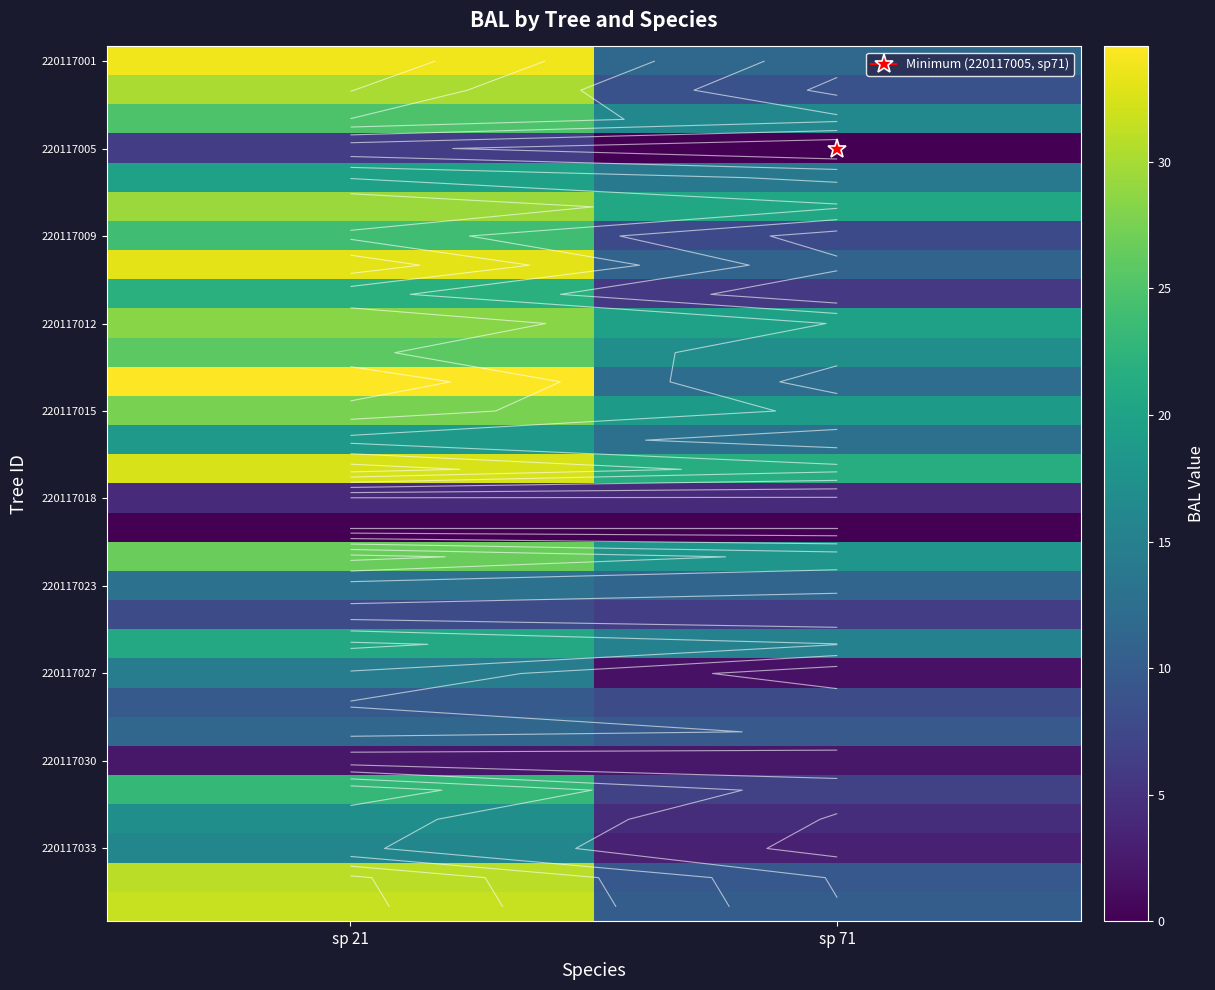

The value of 220117023 at sp 71 is 11.2. True or false?

True